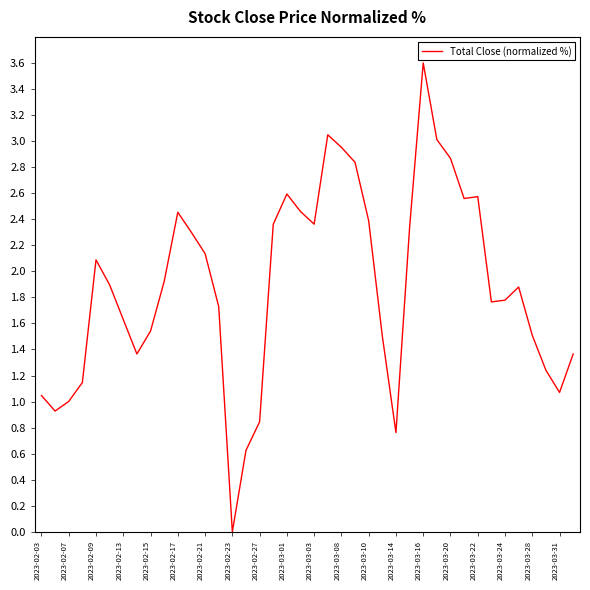

What is the greatest value displayed?

3.6